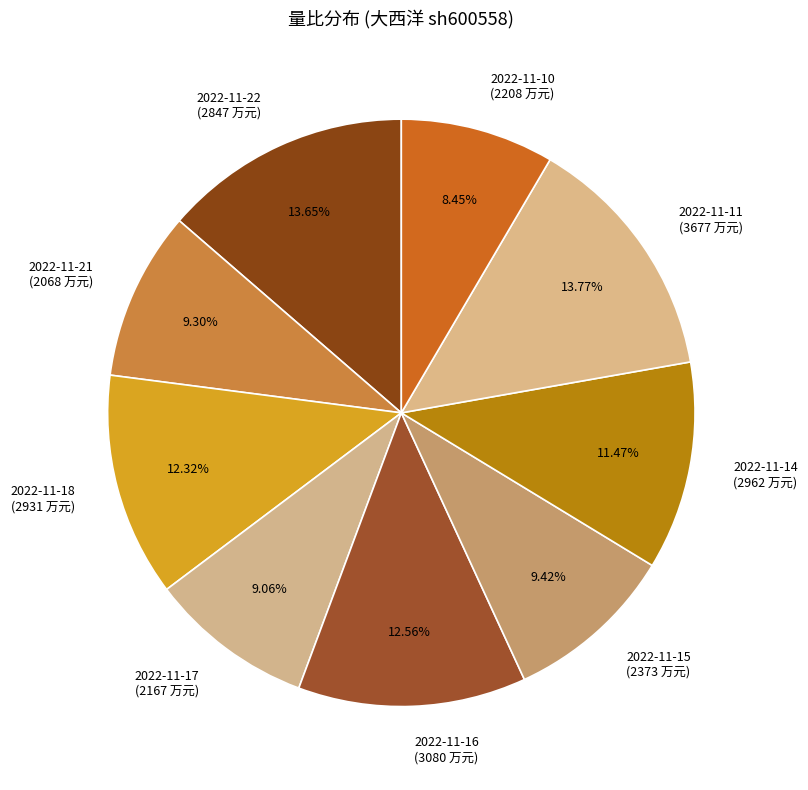

How much of the chart is everything except 2022-11-18?

87.7%